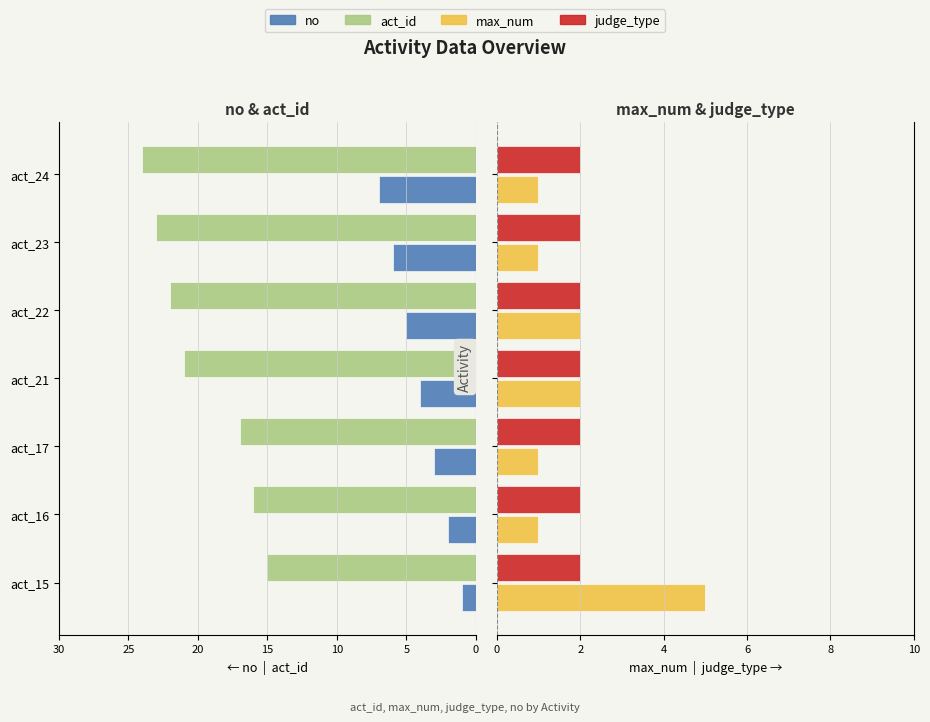

How many bars are there in each group?

4